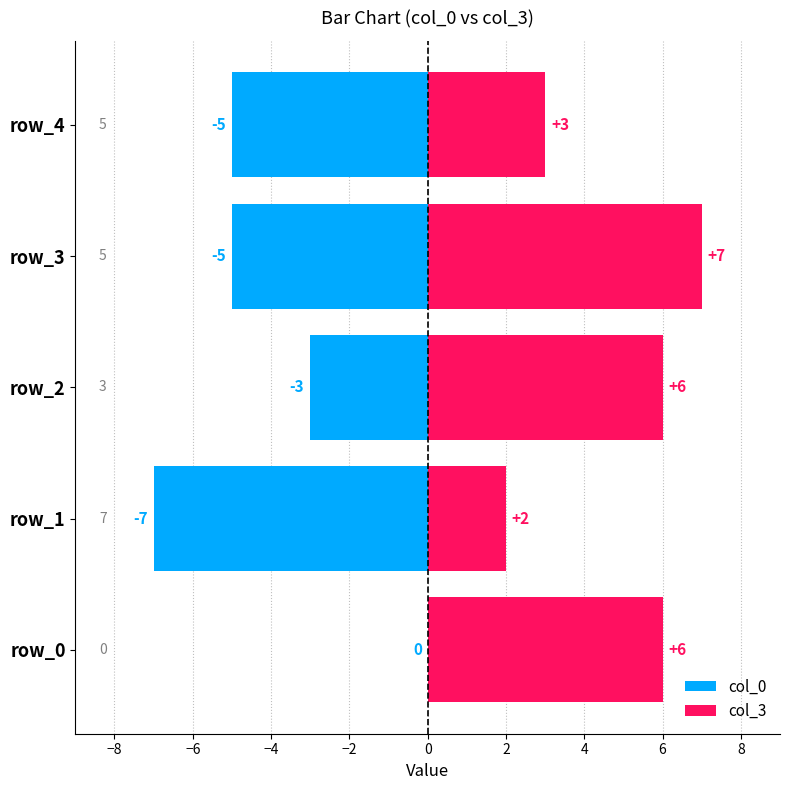

What is the difference between the maximum and second lowest values in the col_0 series?

5